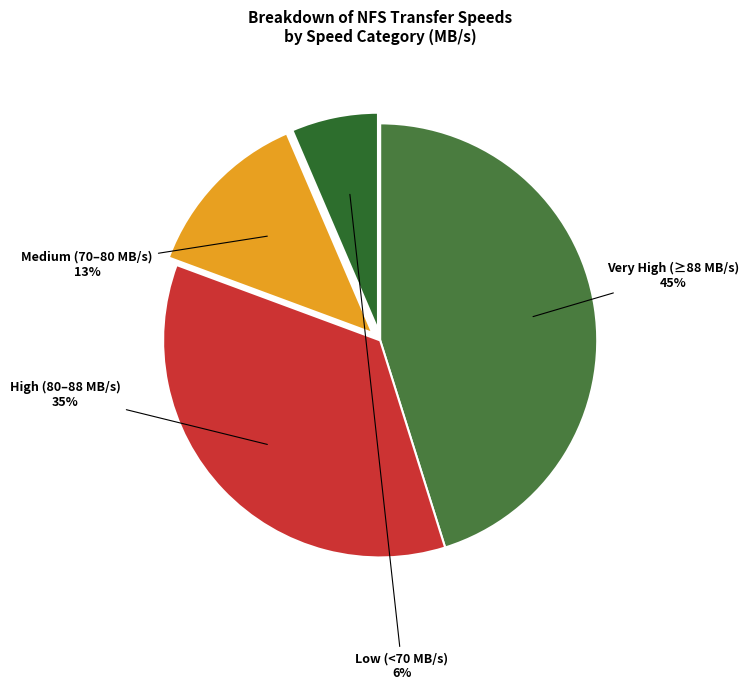

How many segments does this pie chart have?

4